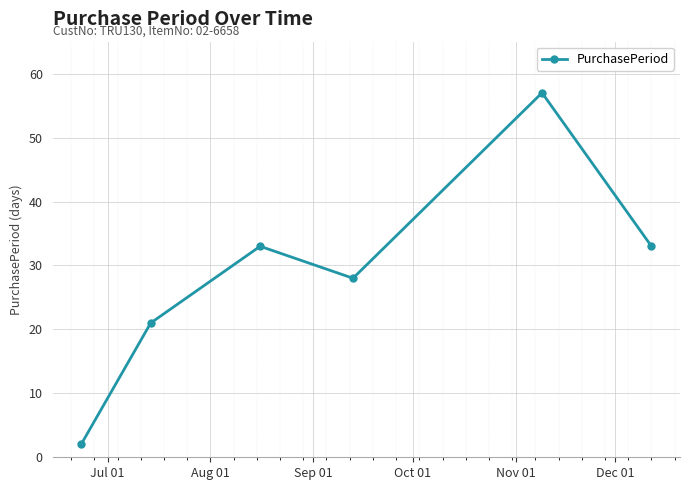

How many points are higher than both their immediate neighbors (excluding endpoints)?

2